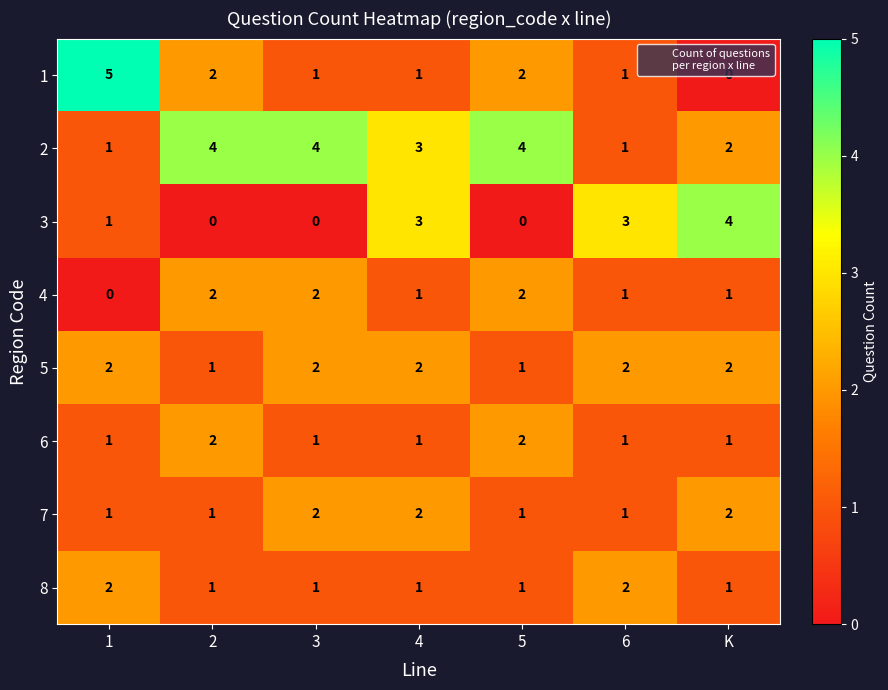

How many distinct data groups are displayed?

8